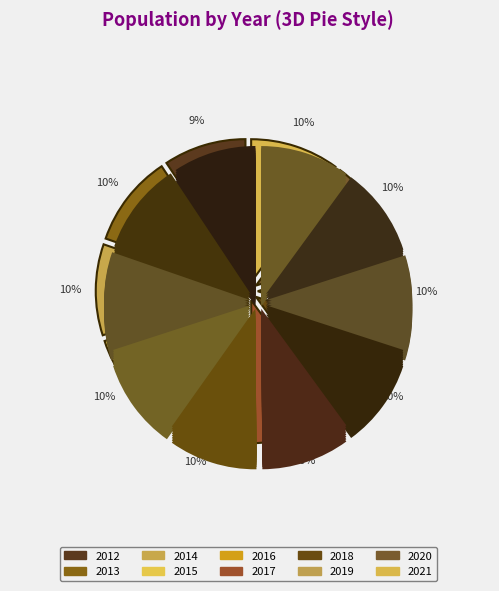

How many segments does this pie chart have?

10